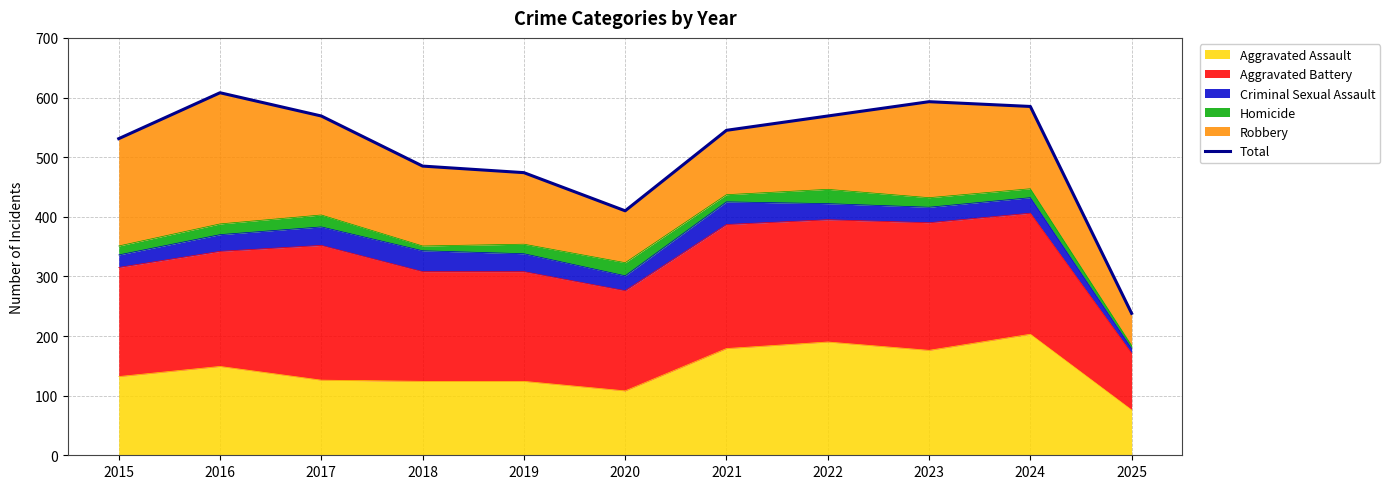

True or false: the data shows 569 at 2017.

True